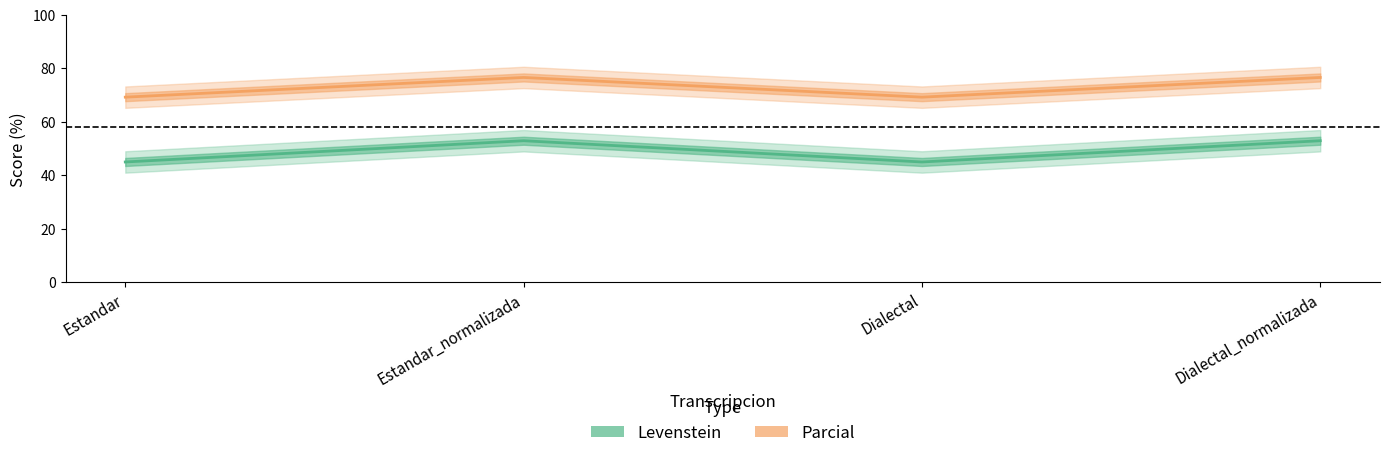

At which label does Levenstein reach its minimum?

Estandar